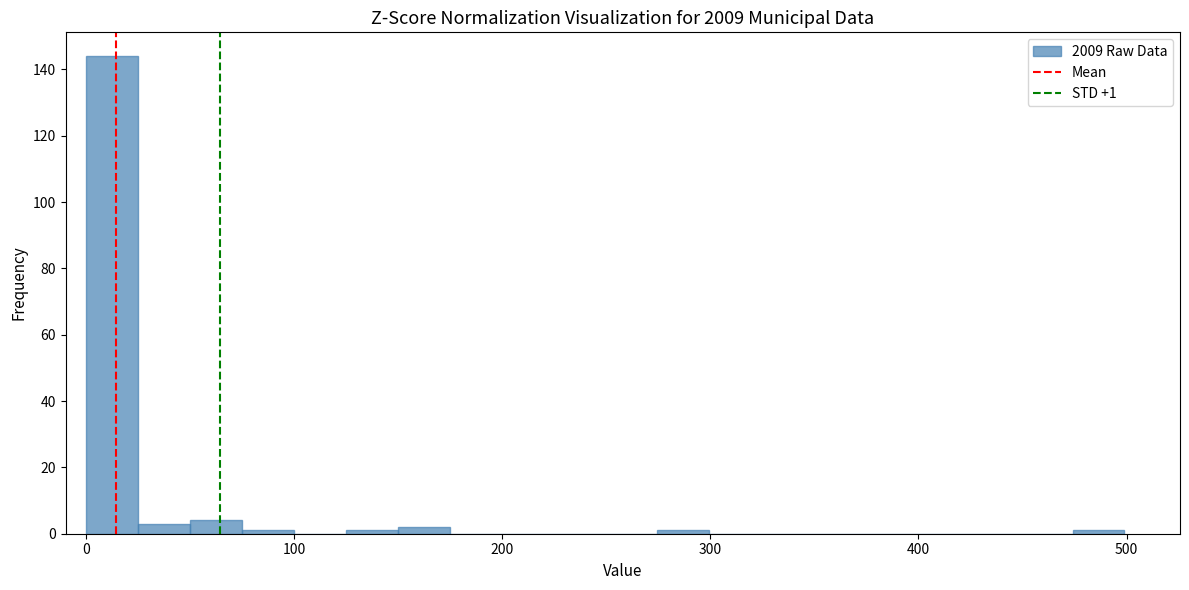

Read against the x-axis, roughly where is the centre of the tallest bar?

10